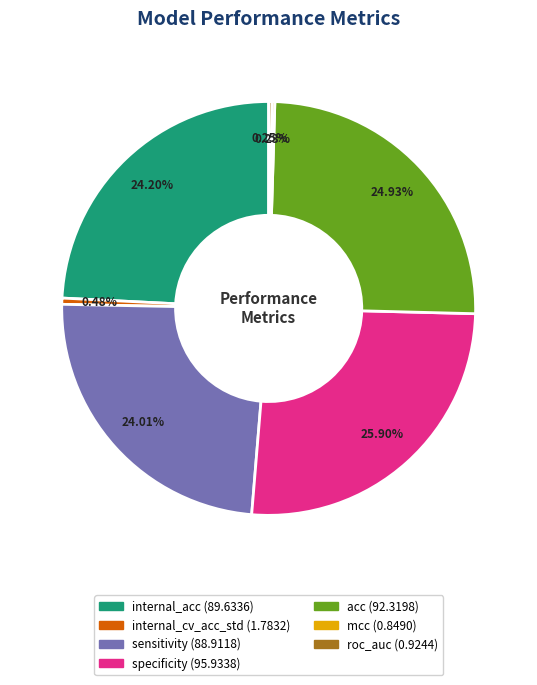

Does any single category account for the majority?

No